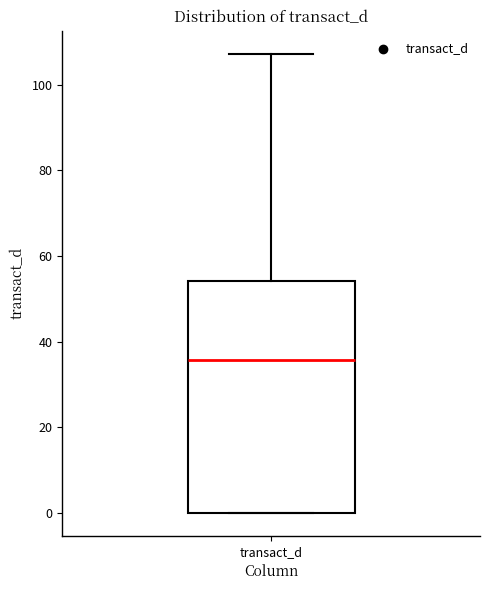

Read this box plot against the y-axis: the position of the median line, the range covered by the box, and the ends of both whiskers. The values are not printed on the chart, so give them approximately, as read against the axis.

median 36, box 0 to 54, whiskers 0 to 108